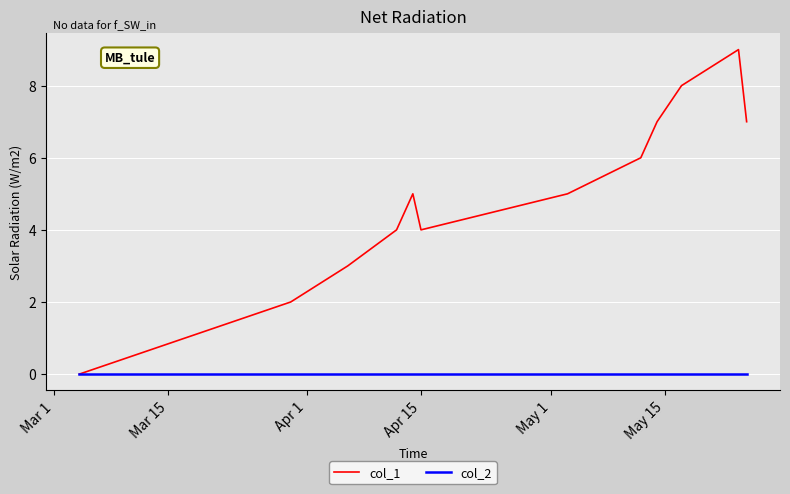

Which series has the largest total across all categories?

col_1